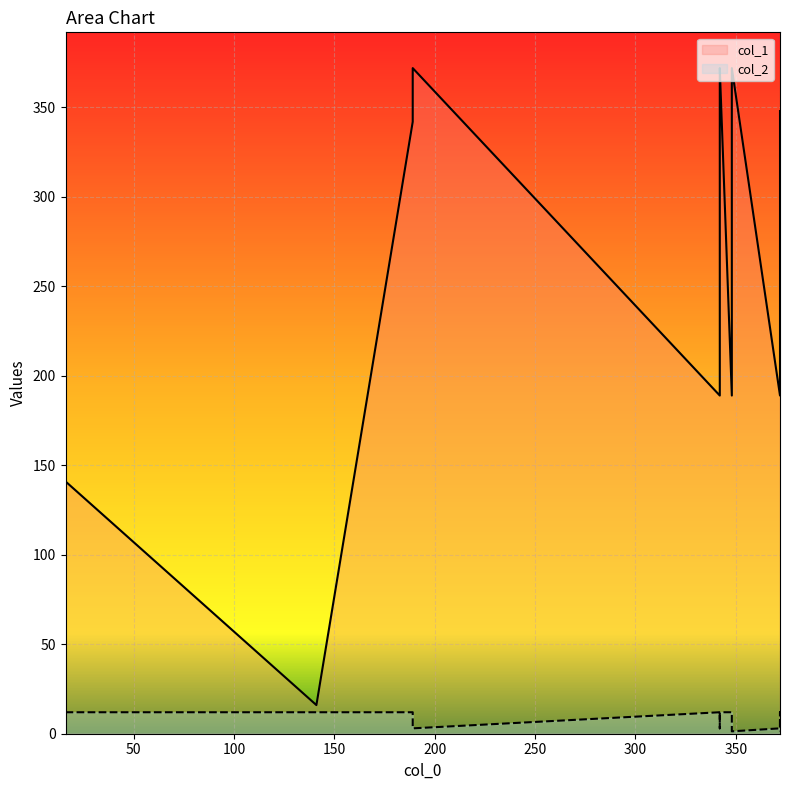

What is the sum of all col_2 values?

110.7